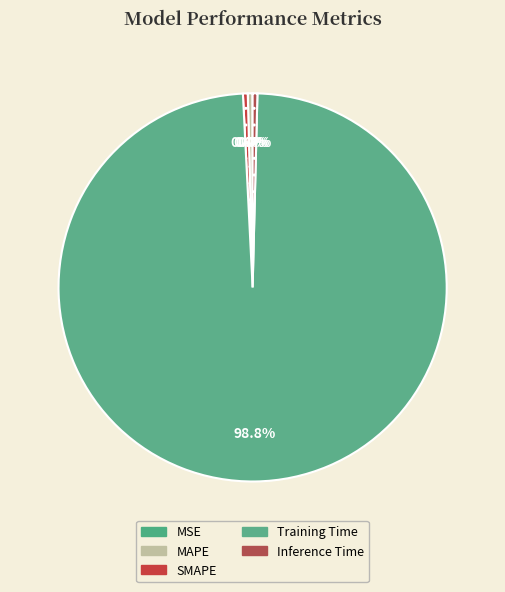

Which category has the smallest portion of the pie?

MSE